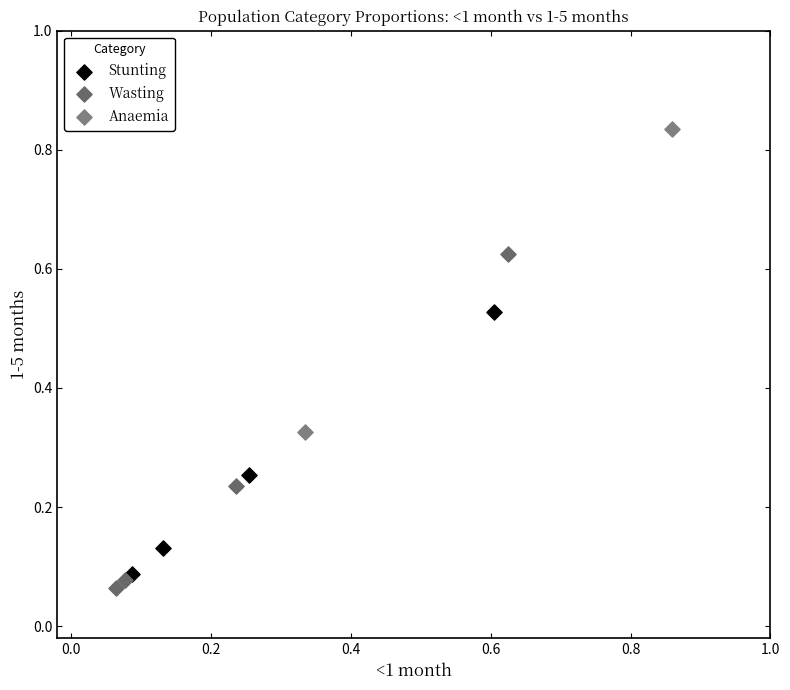

Which series has the widest spread of Y values?

Wasting